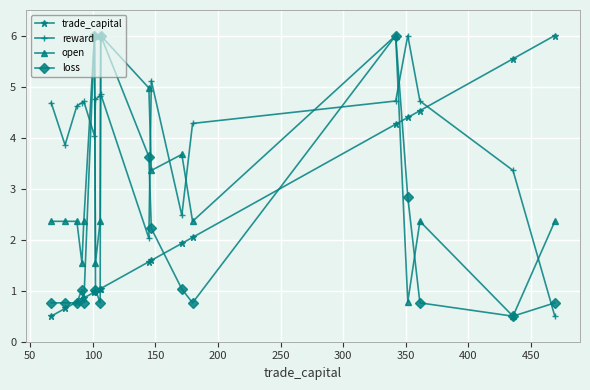

Which series has the largest total across all categories?

reward